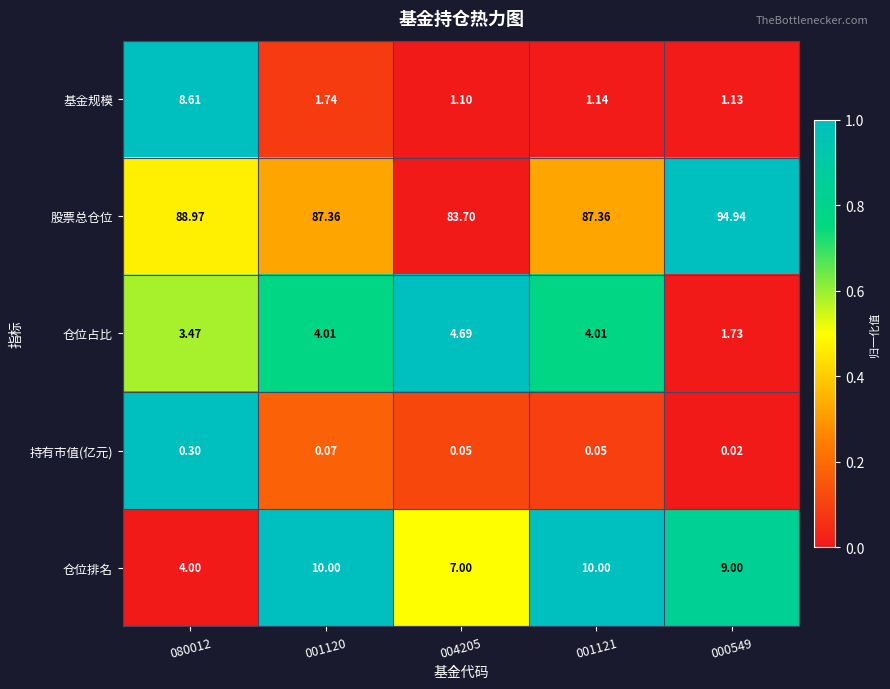

At which category is the sum across all series the highest?

000549